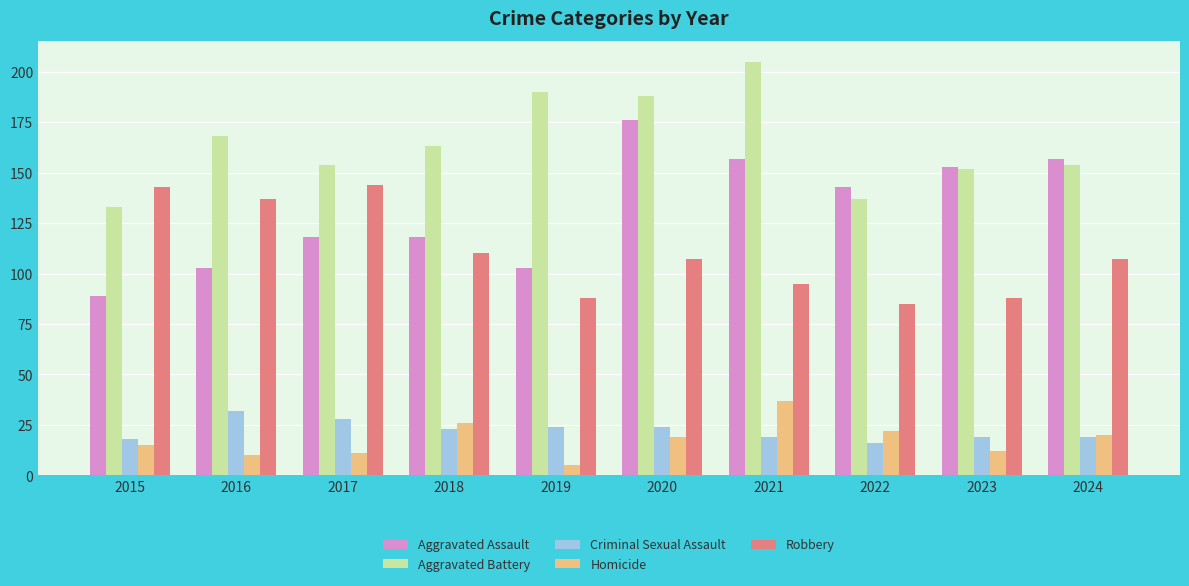

At 2018, list the series in order from smallest to largest.

Criminal Sexual Assault, Homicide, Robbery, Aggravated Assault, Aggravated Battery